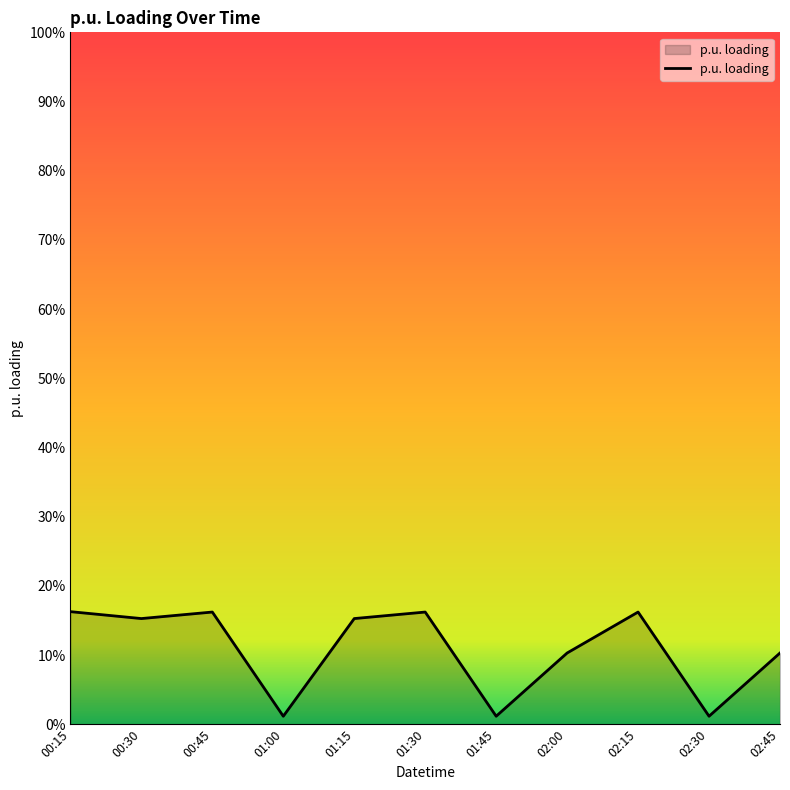

Reading left to right, list all the values displayed in this chart.

00:15=0.2	00:30=0.2	00:45=0.2	01:00=0.0	01:15=0.2	01:30=0.2	01:45=0.0	02:00=0.1	02:15=0.2	02:30=0.0	02:45=0.1